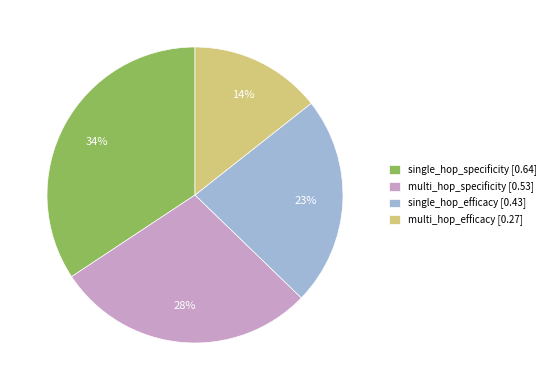

Is the sum of single_hop_efficacy [0.43] and multi_hop_efficacy [0.27] greater than half?

No